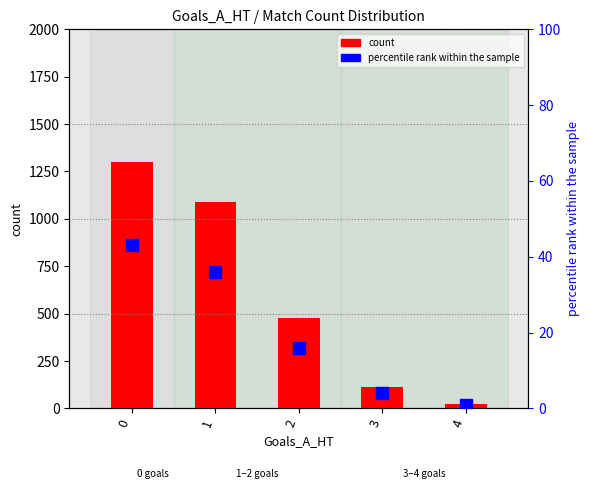

At how many categories does at least one series exceed 192?

3